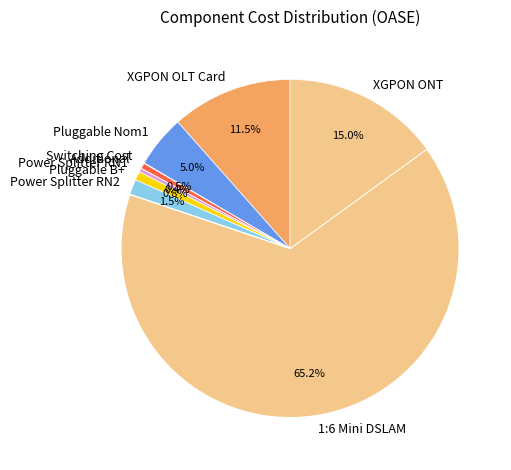

Which category has the biggest portion of the pie?

1:6 Mini DSLAM